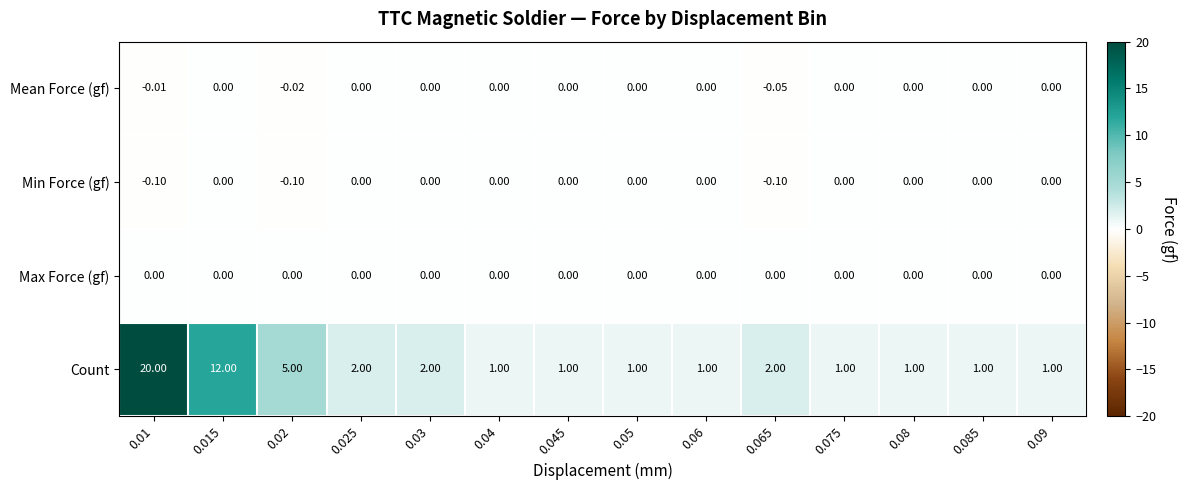

Which series changed the most between 0.03 and 0.045?

Count